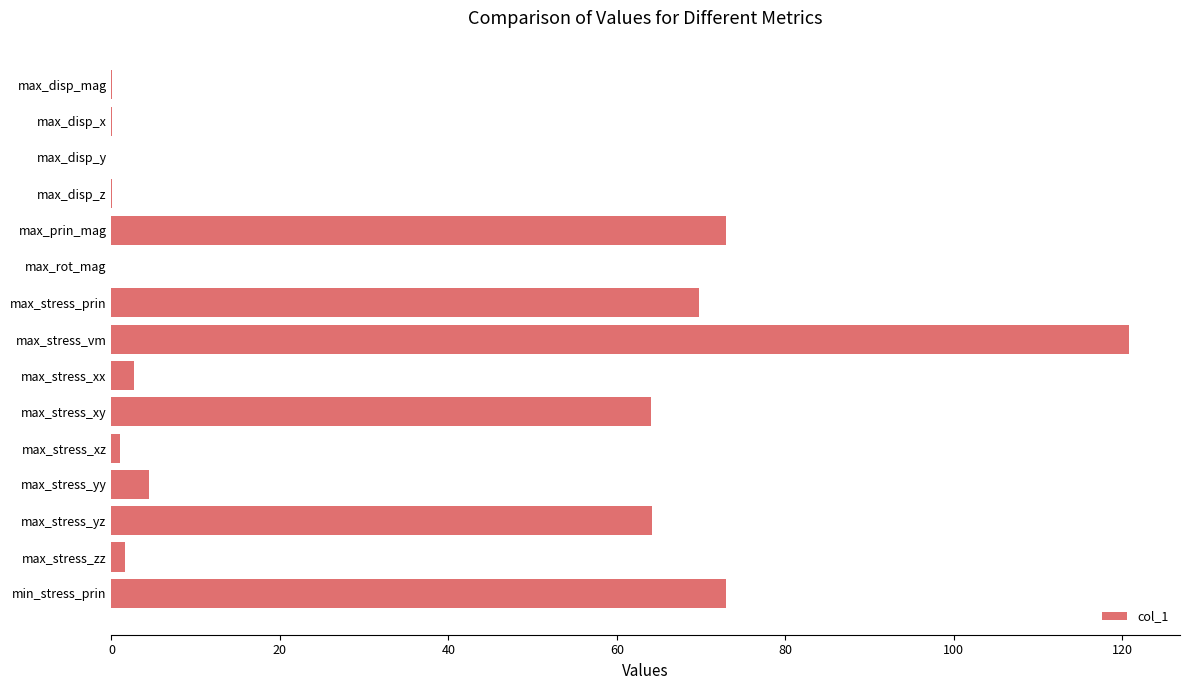

Is it true that the value at max_stress_prin is 121.2?

False